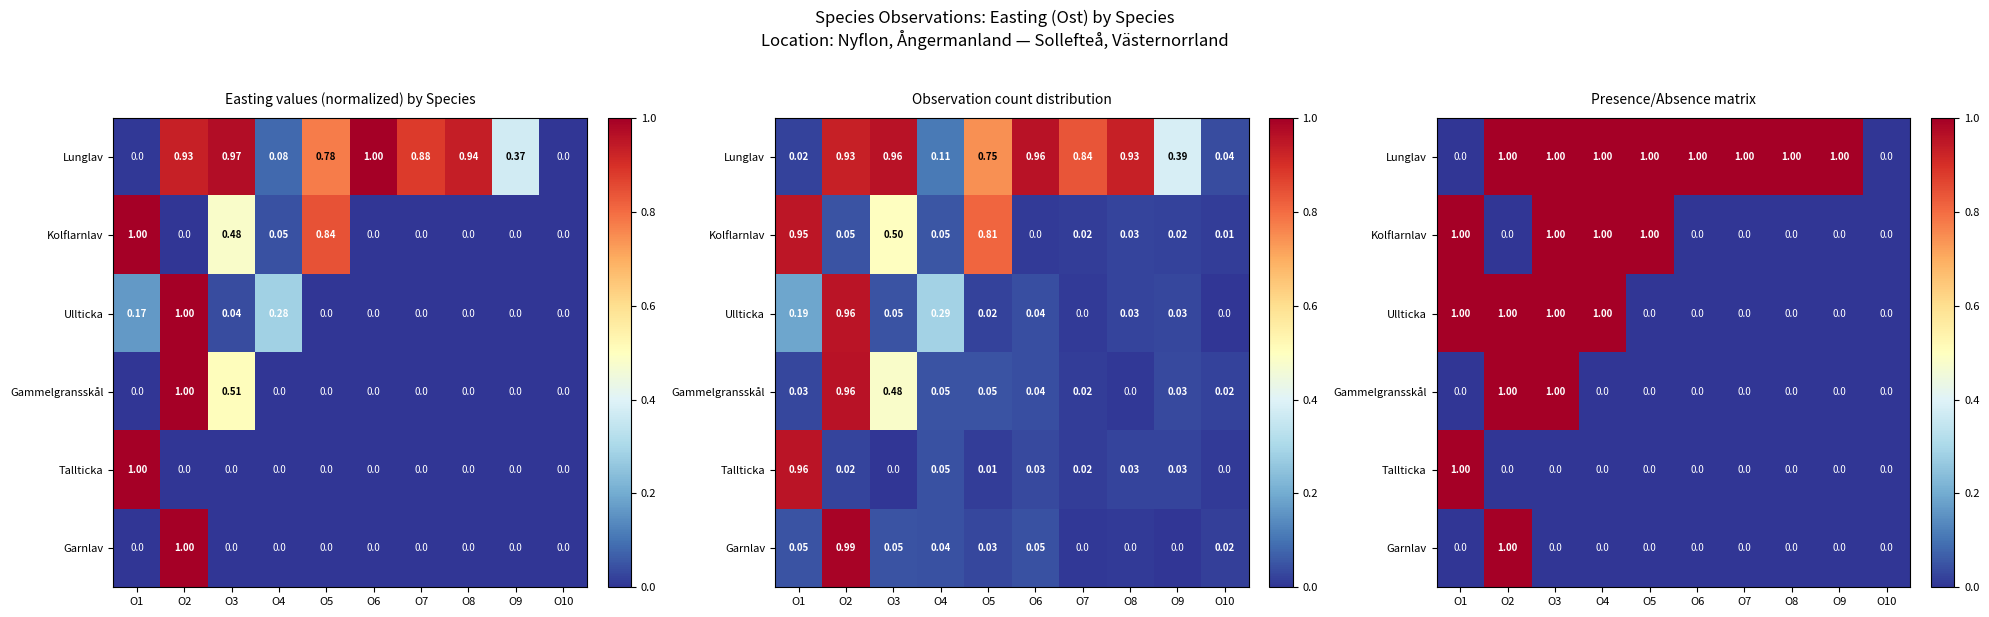

At which category is the sum across all series the highest?

O2